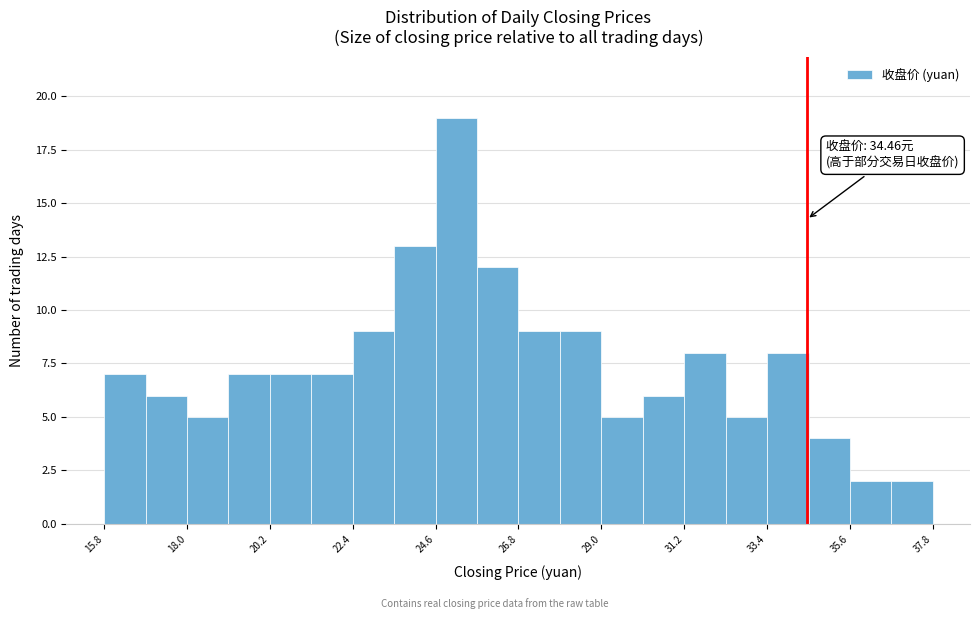

Around what value on the x-axis is the tallest bar? Give the approximate position of its centre, as read against the axis.

25.0